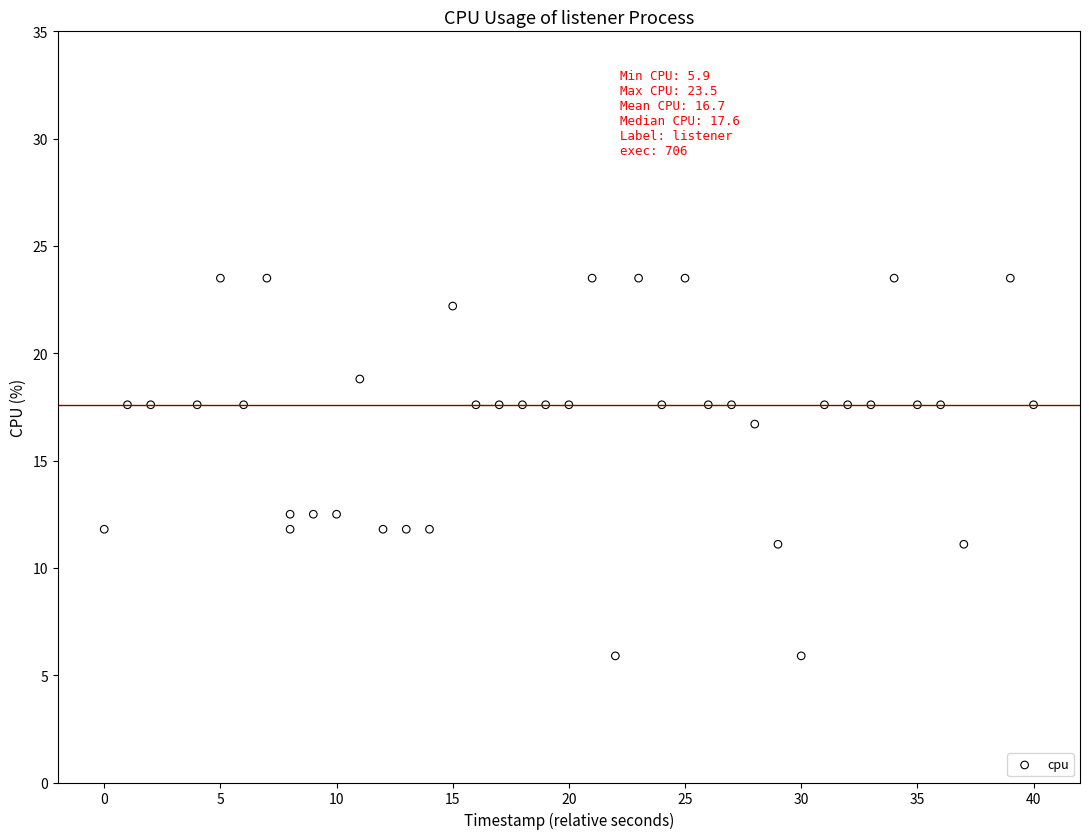

What is the range of Y values (max minus min)?

17.6